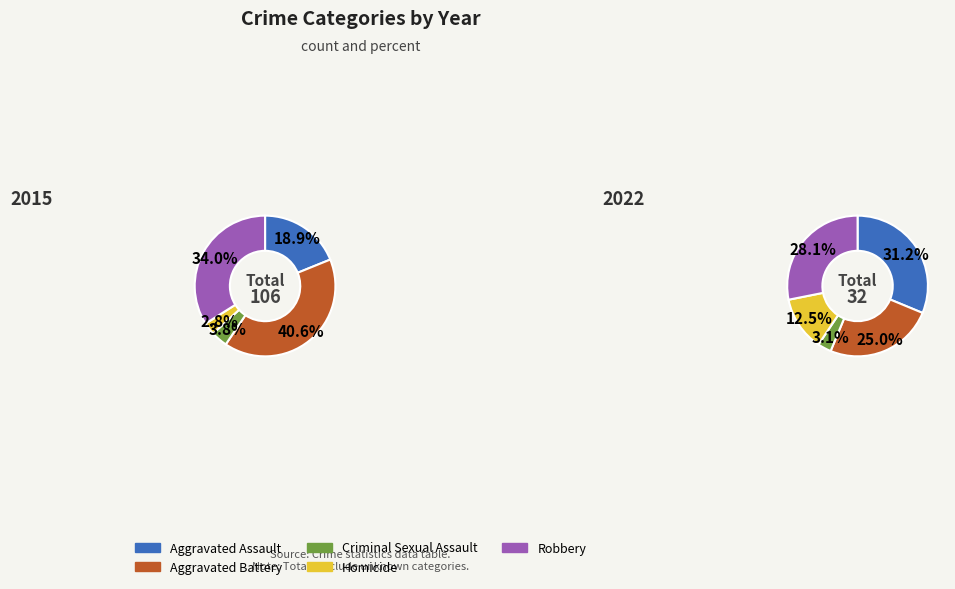

What is the smallest slice in the pie chart?

Criminal Sexual Assault